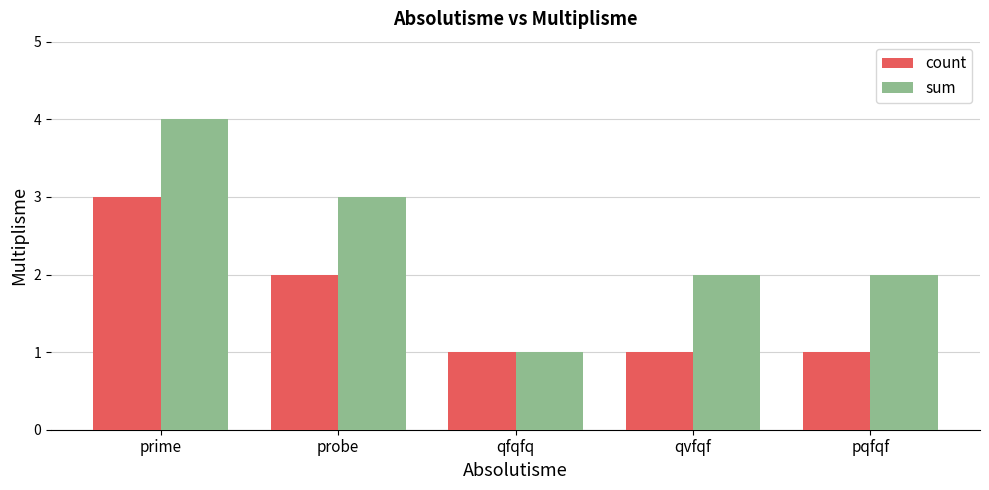

Reading left to right, list all the values displayed in this chart.

count: 3	2	1	1	1
sum: 4	3	1	2	2